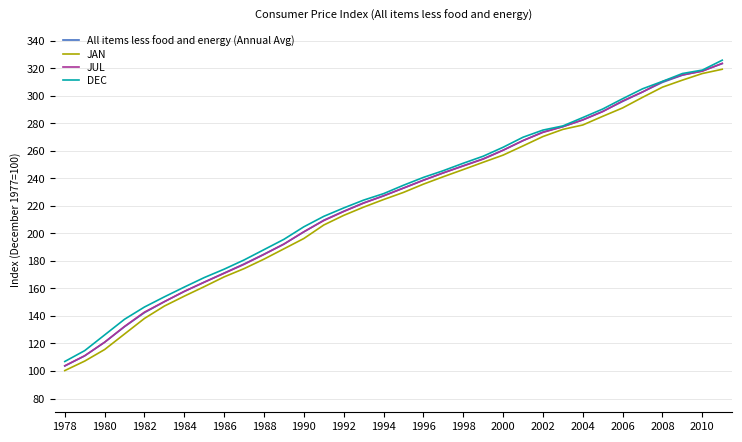

What is the lowest value of the JAN series?

100.3